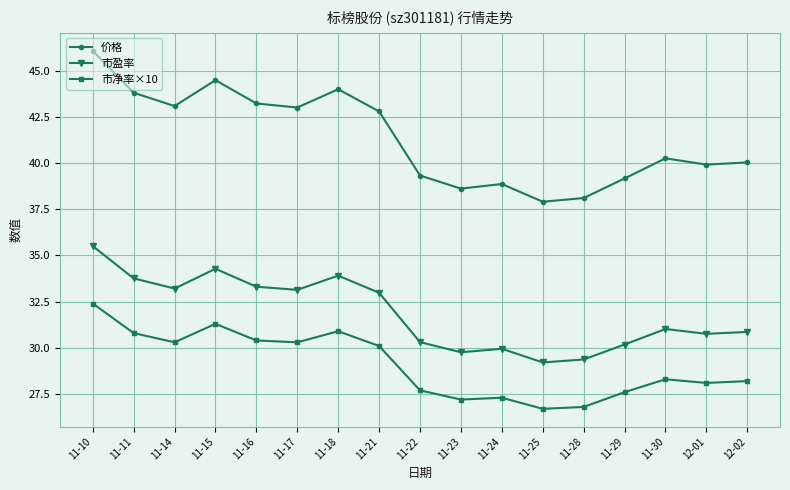

The 市净率×10 series shows 27.7 at 11-22. True or false?

True